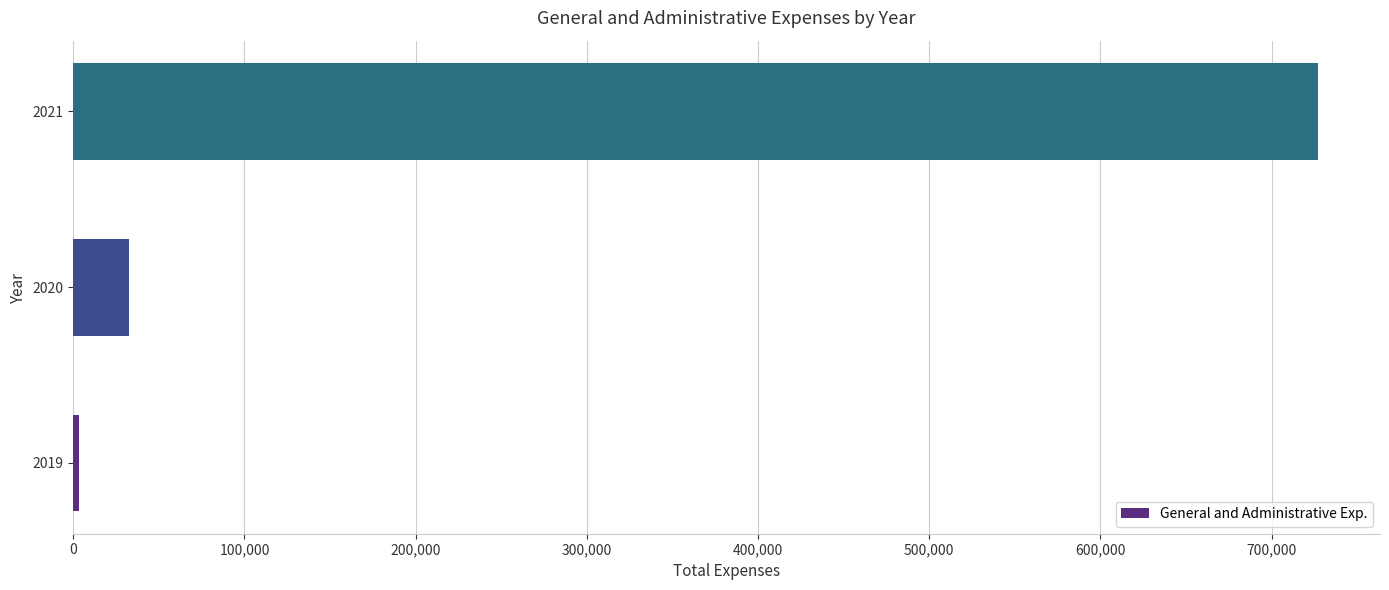

Is it true that the value at 2020 is 32267?

True